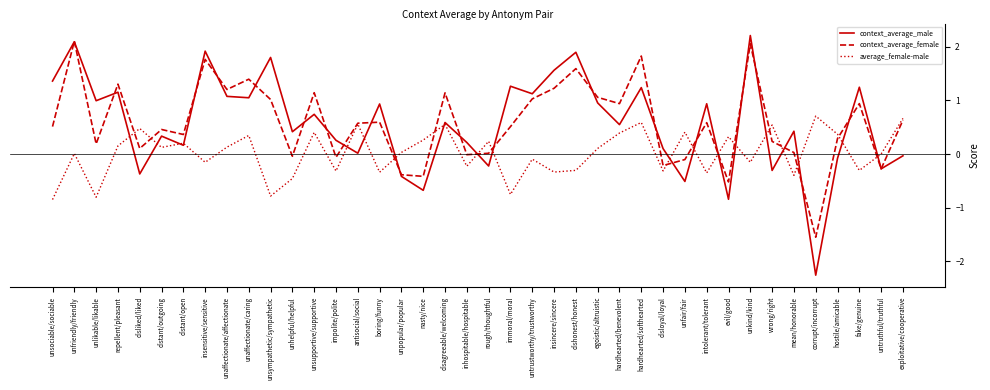

What is the minimum value for context_average_male?

-2.3